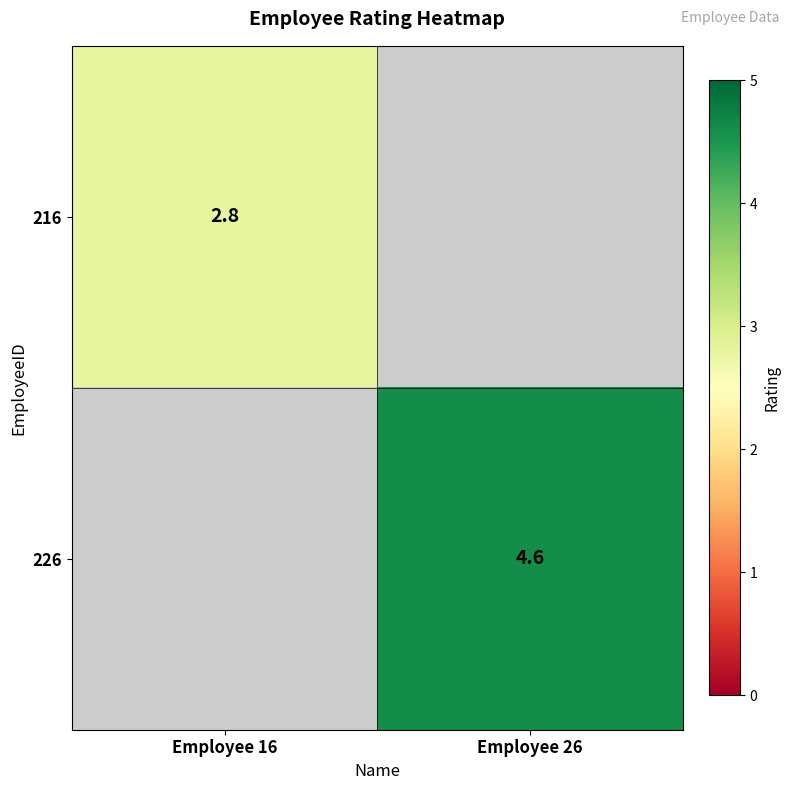

The value of 216 at Employee 16 is 2.8. True or false?

True